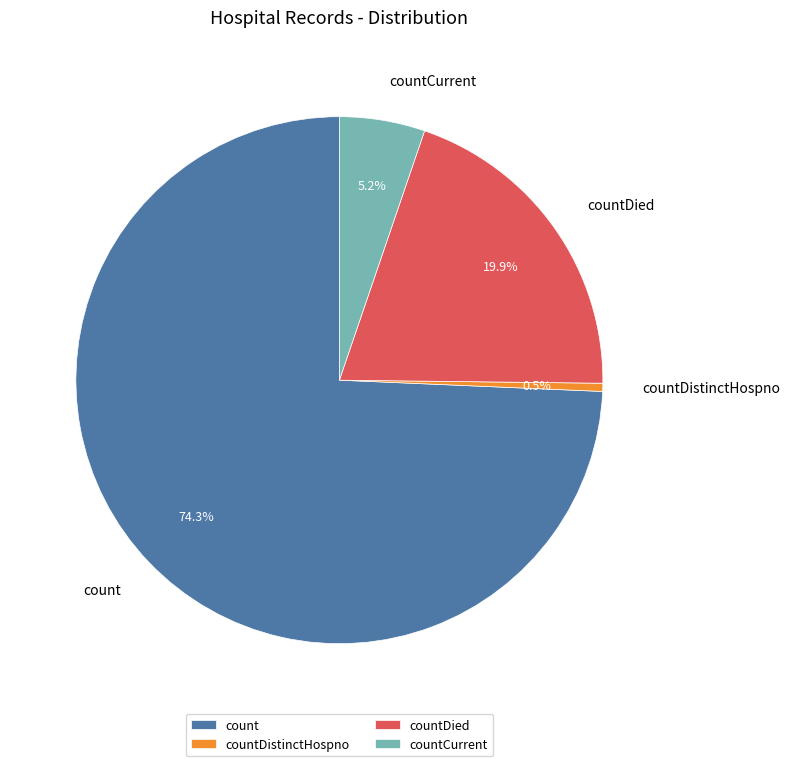

What is the smallest slice in the pie chart?

countDistinctHospno